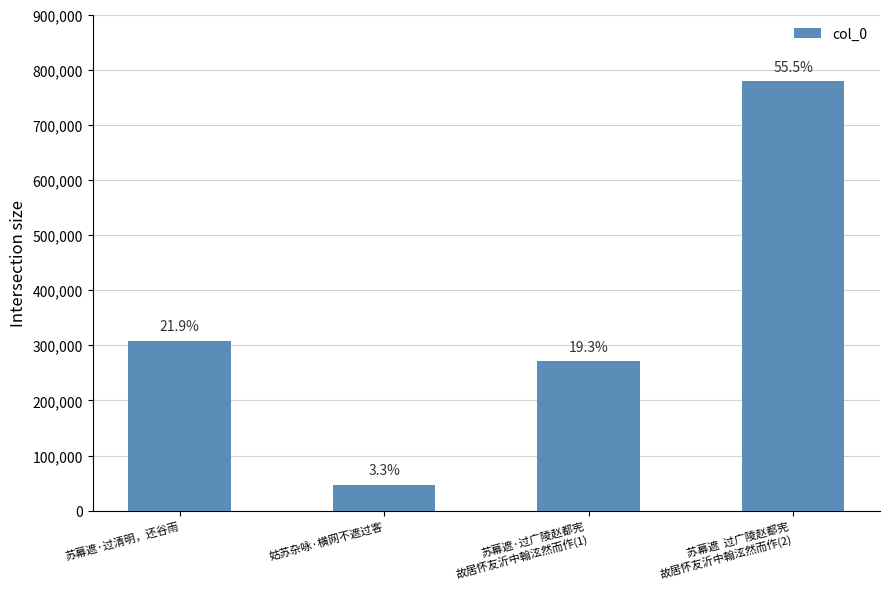

What is the value of the 1st bar from the left?

307972